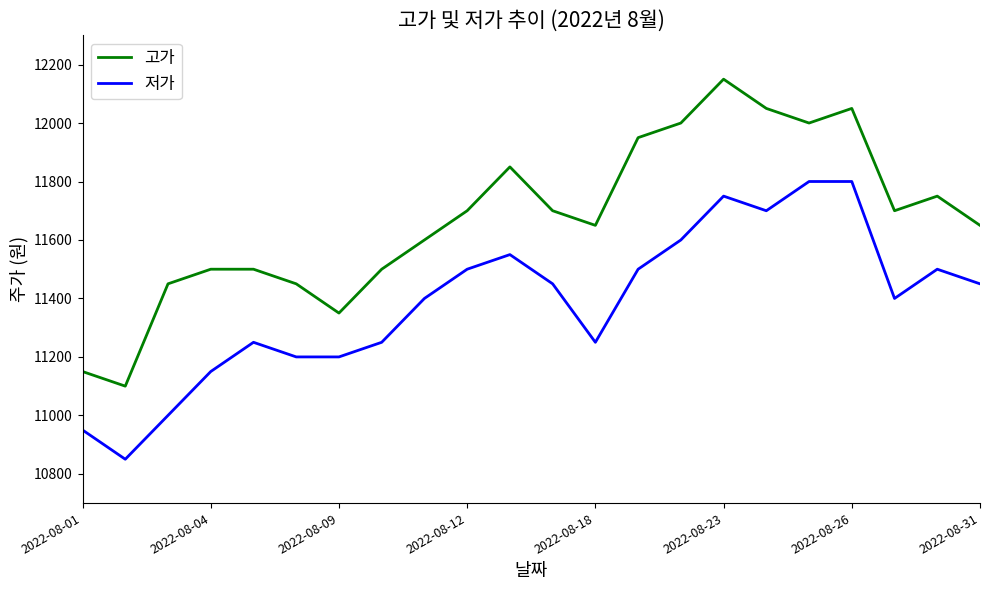

Count the number of data series in this chart.

2